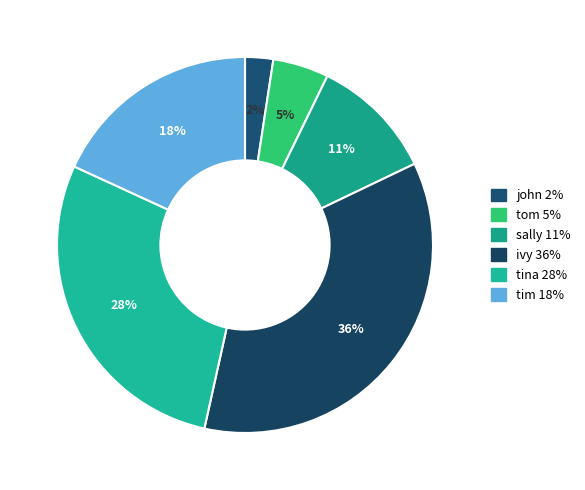

Does tina account for over 50% of the chart?

No